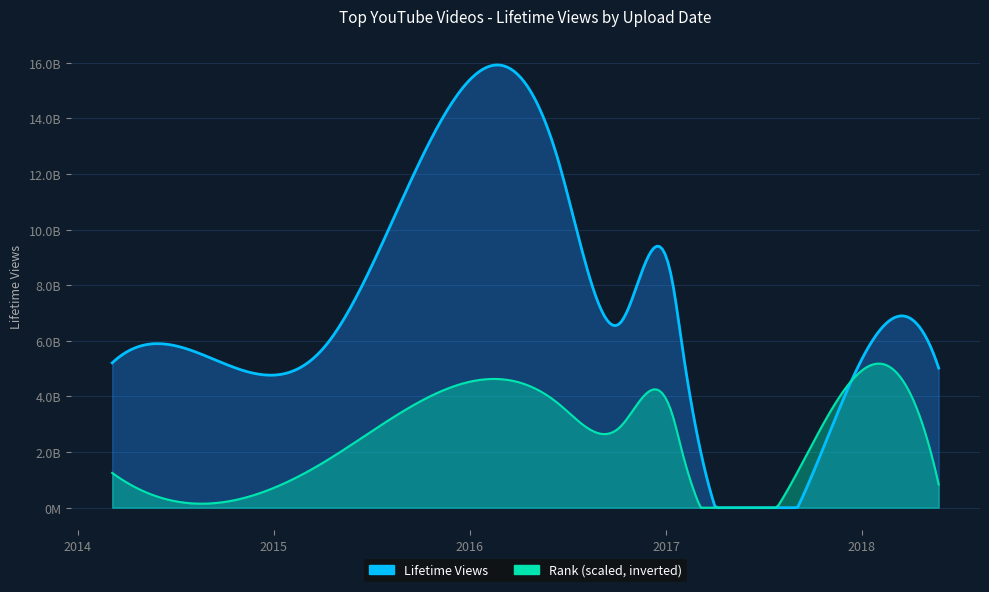

Is the value of Rank at 2016-10-08 greater than the value of Lifetime Views at 2017-01-30?

No